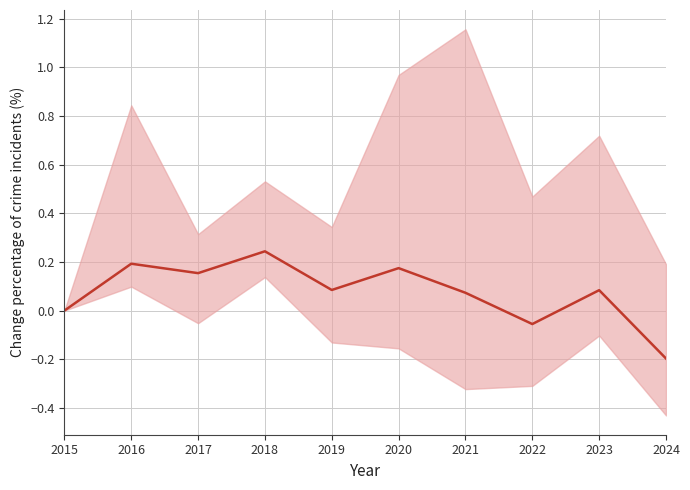

What is the approximate value at 2023?

0.1